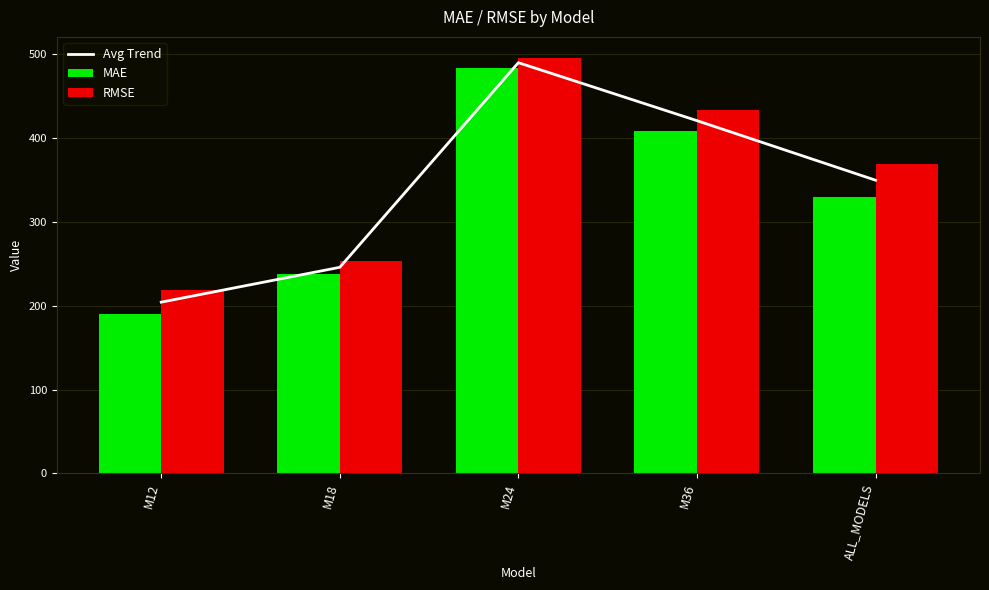

What is the difference between the maximum and minimum values in the RMSE series?

277.4